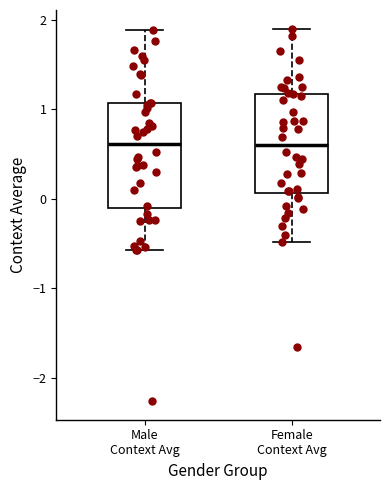

Reading left to right, read every box against the y-axis: the position of its median line, the range the box covers, and the ends of its whiskers. The values are not printed on the chart, so give them approximately, as read against the axis.

Male Context Avg: median 0.6, box -0.1 to 1.1, whiskers -0.6 to 1.9
Female Context Avg: median 0.6, box 0.1 to 1.2, whiskers -0.5 to 1.9